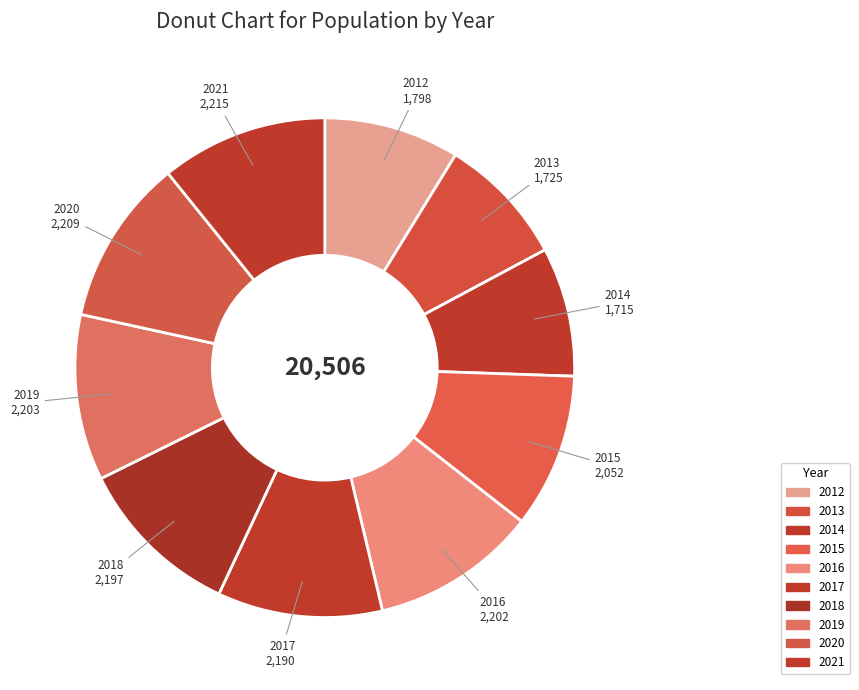

What is the ratio of the value at 2012 to the value at 2021?

0.8